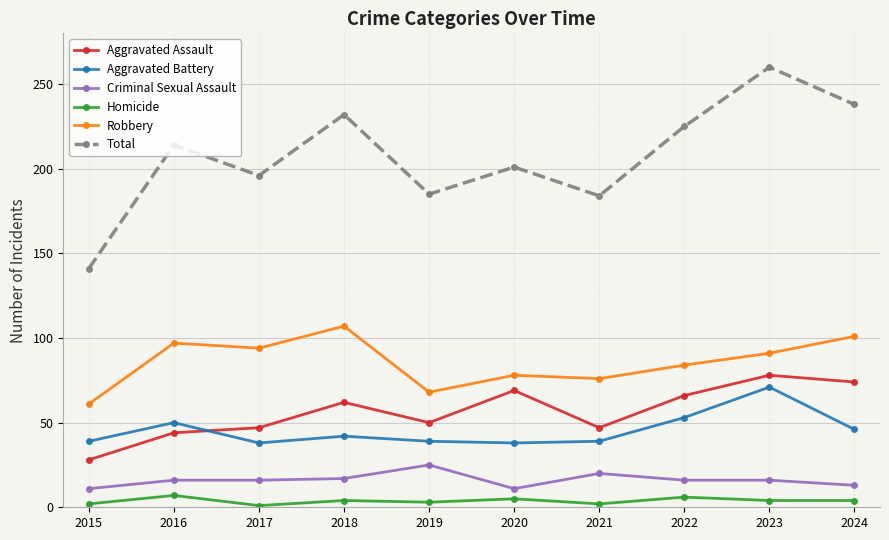

At how many categories does at least one series exceed 228?

3